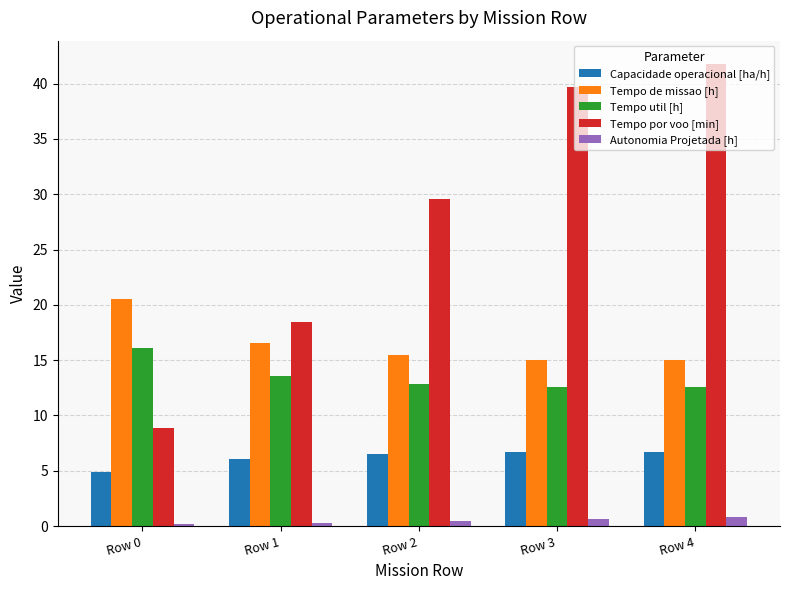

What are all the series names shown in the legend?

Capacidade operacional [ha/h], Tempo de missao [h], Tempo util [h], Tempo por voo [min], Autonomia Projetada [h]